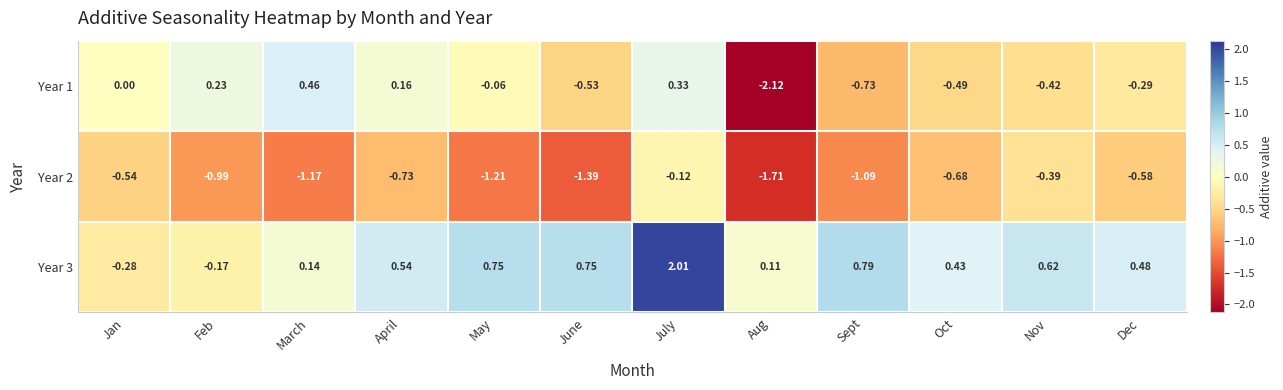

Which label corresponds to the smallest value in the chart?

Aug